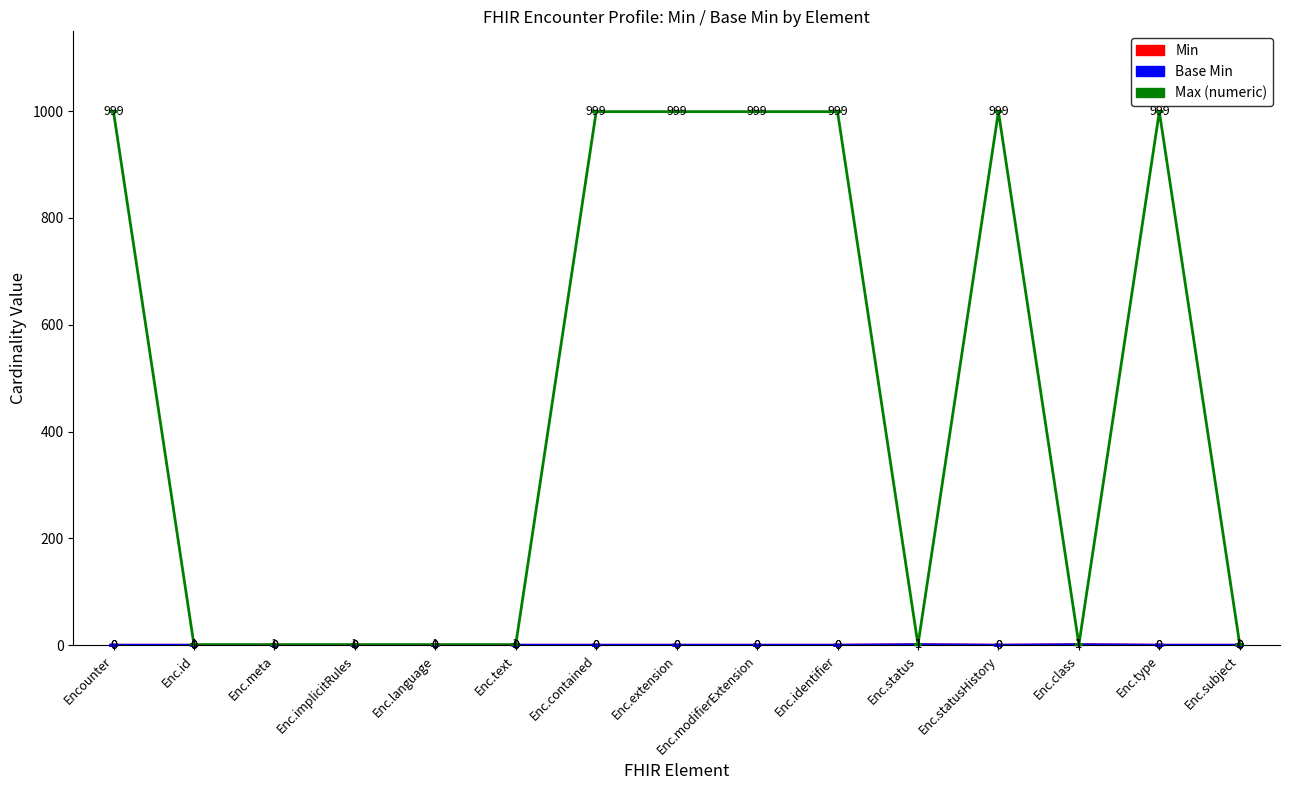

Does the chart display data point markers on the line(s)?

No